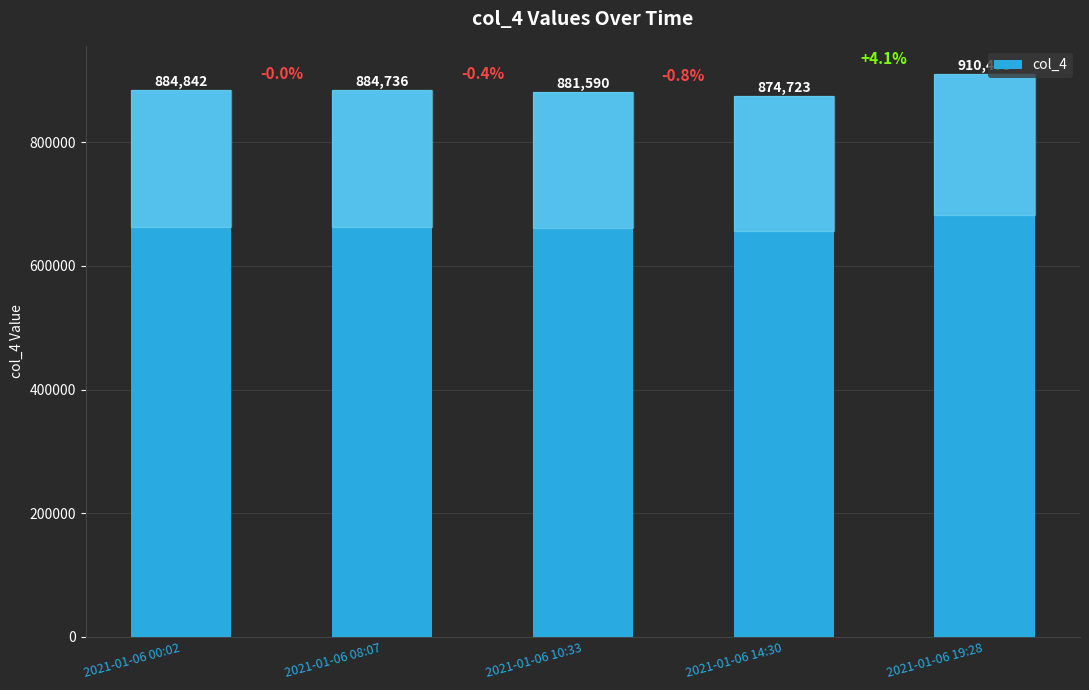

Rank the categories by value from lowest to highest.

2021-01-06 14:30, 2021-01-06 10:33, 2021-01-06 08:07, 2021-01-06 00:02, 2021-01-06 19:28